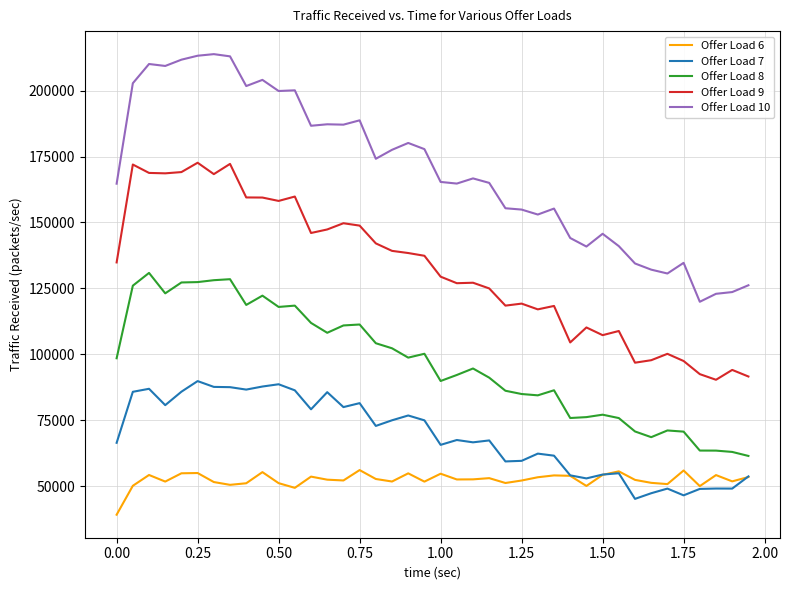

What is the smallest value displayed?

39180